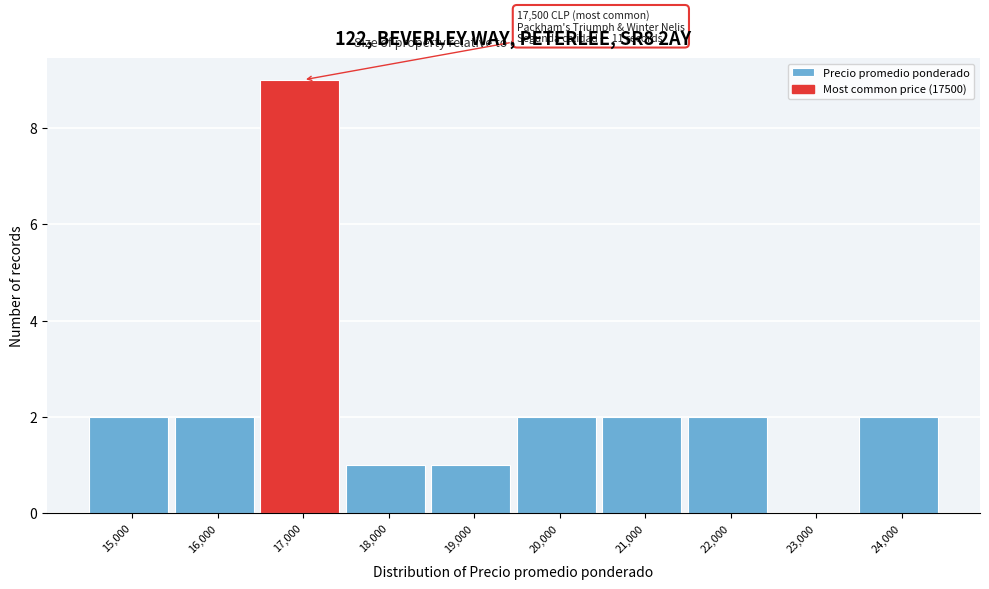

Reading left to right, what are all the values shown in this chart?

15,000=2	16,000=2	17,000=9	18,000=1	19,000=1	20,000=2	21,000=2	22,000=2	23,000=0	24,000=2